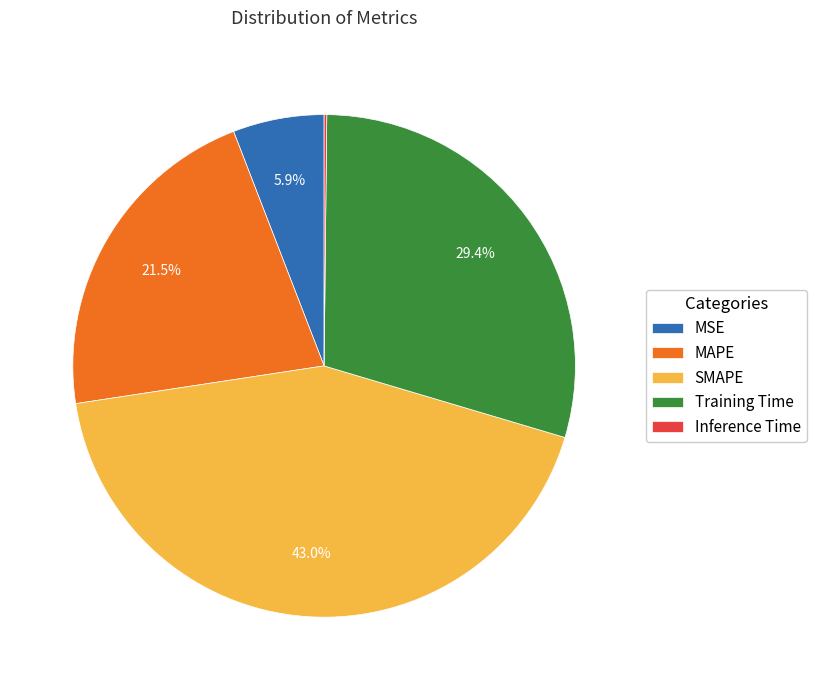

What percentage is the Training Time slice, to the nearest percent?

29%